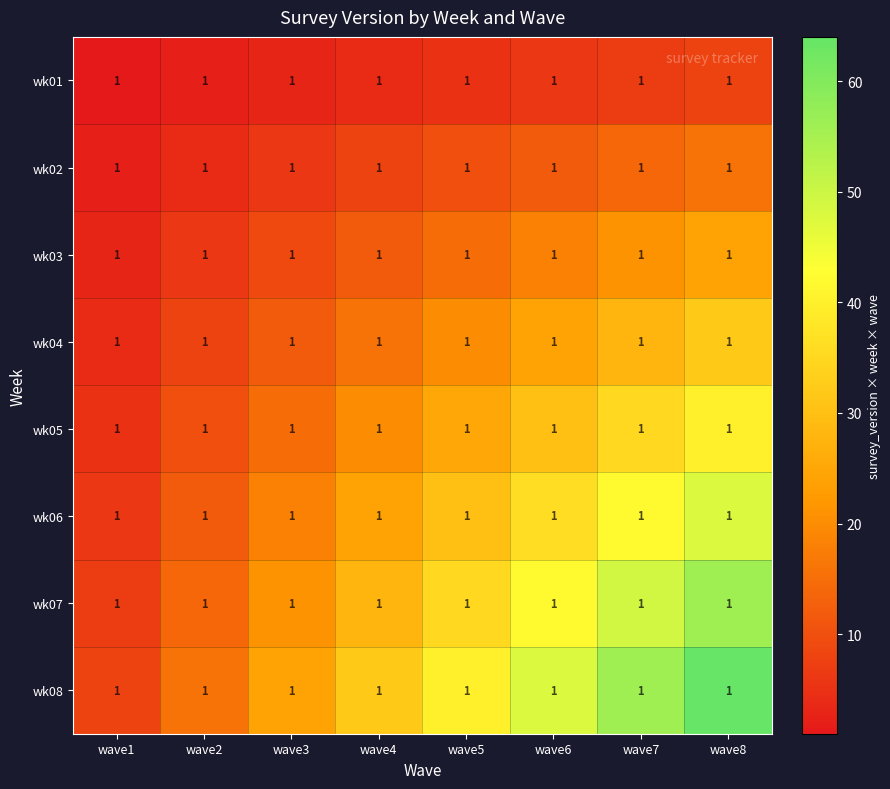

At which category is the sum across all series the highest?

wave8